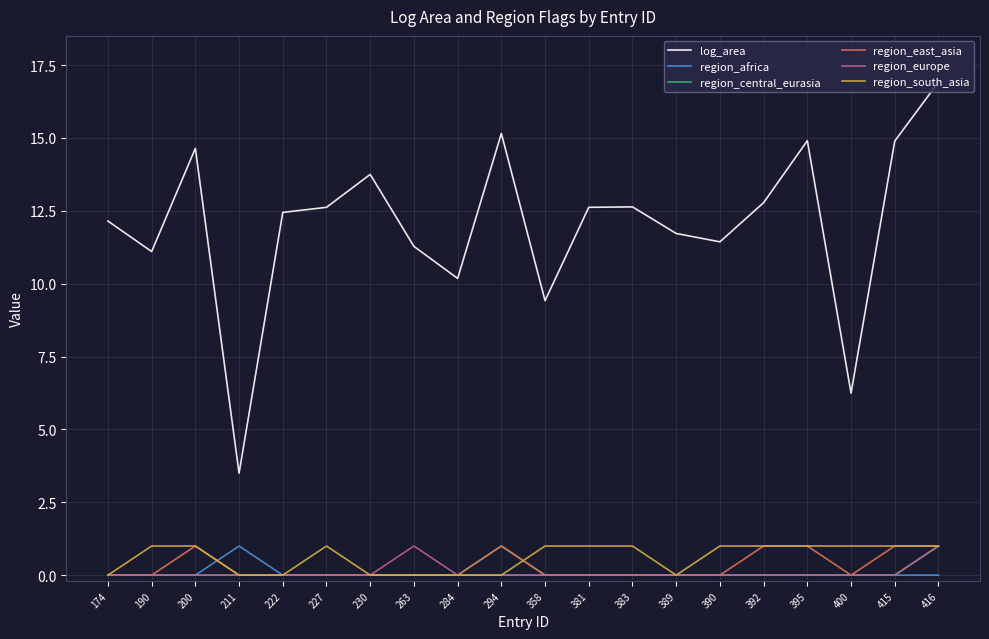

Count the region_africa values in the range 0 to 1.

20